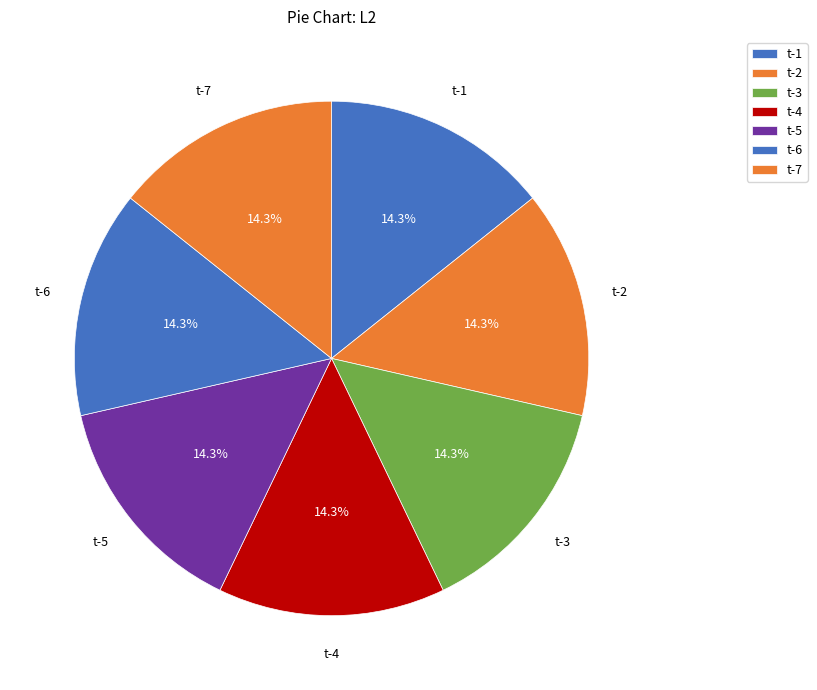

Is it true that t-7 is 1% of the pie?

False